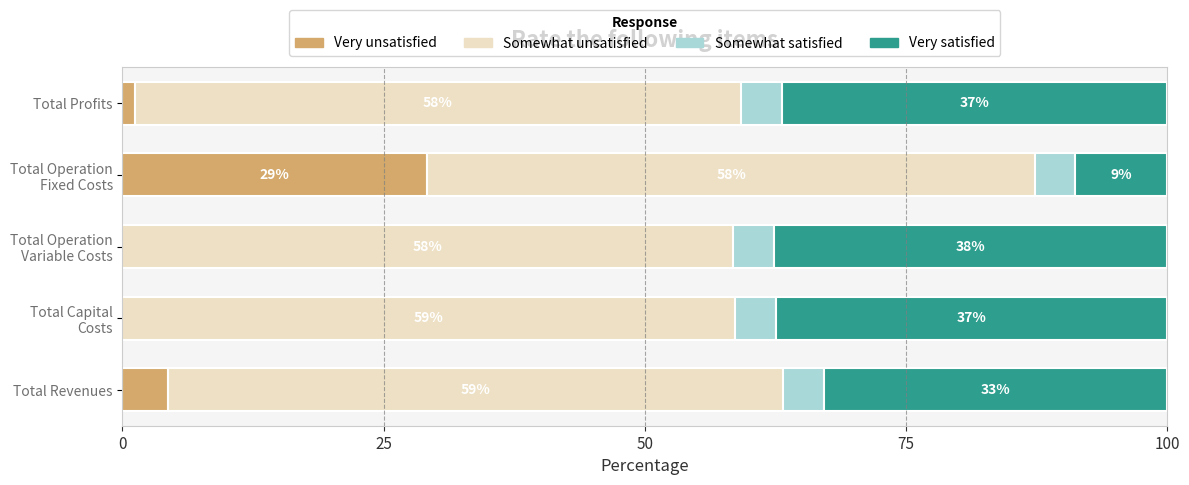

What is the total value across all series at Total Profits?

100.0